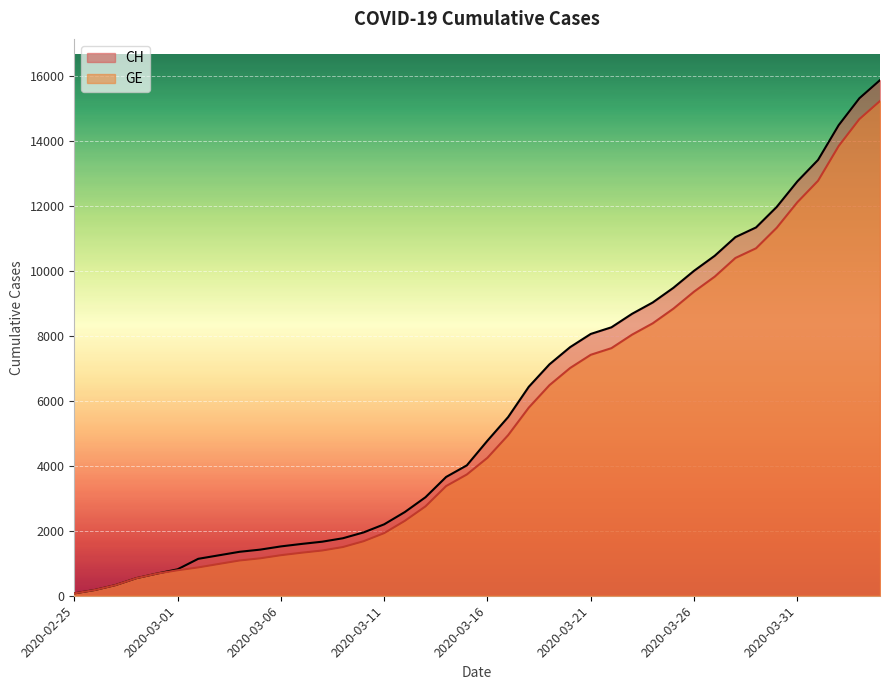

True or false: GE has a value of 16365 at 2020-03-28.

False